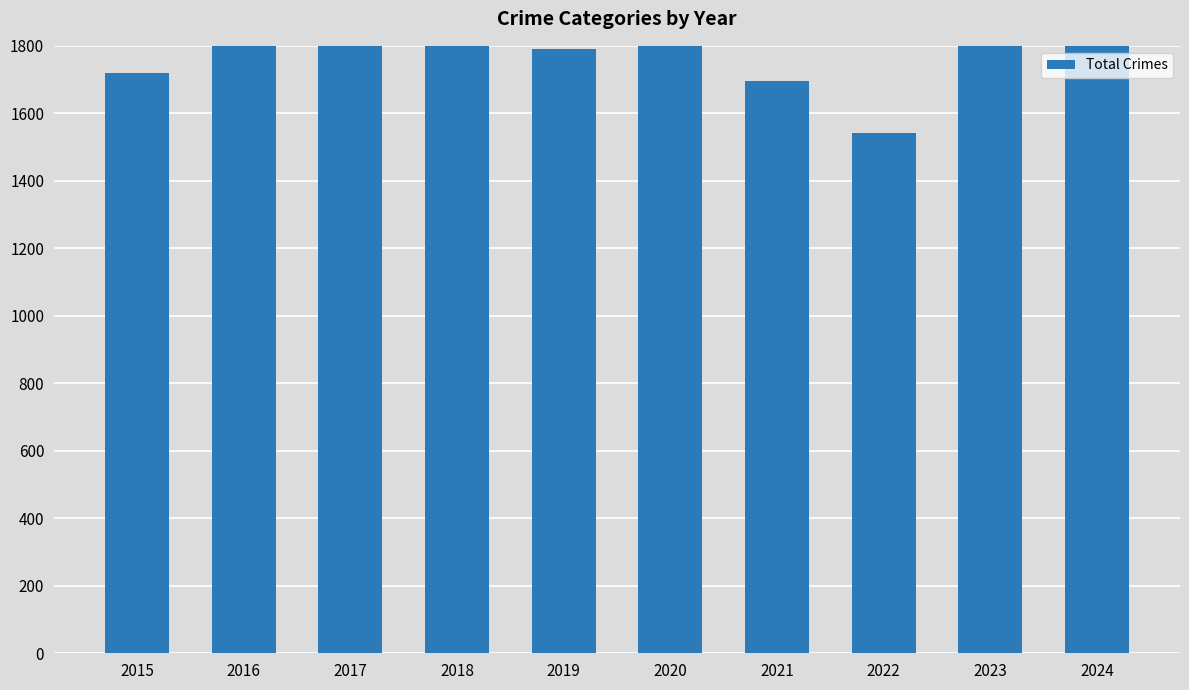

Approximately how many times larger is the value at 2024 compared to 2020?

0.9